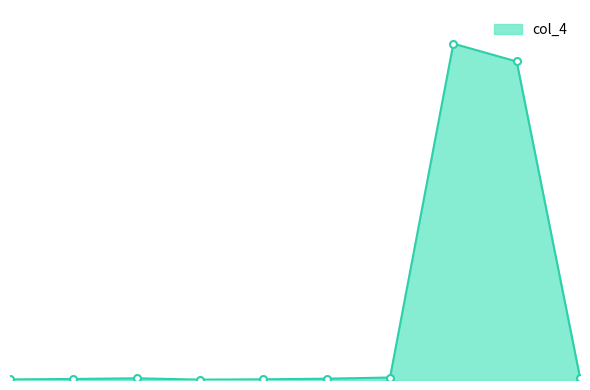

Does the chart have visible grid lines?

No